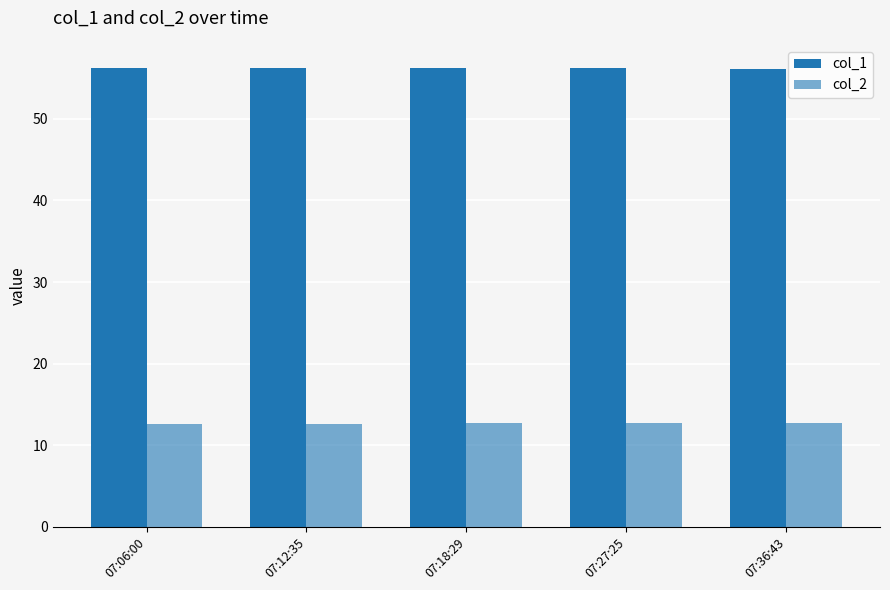

How many data points does each series have?

5